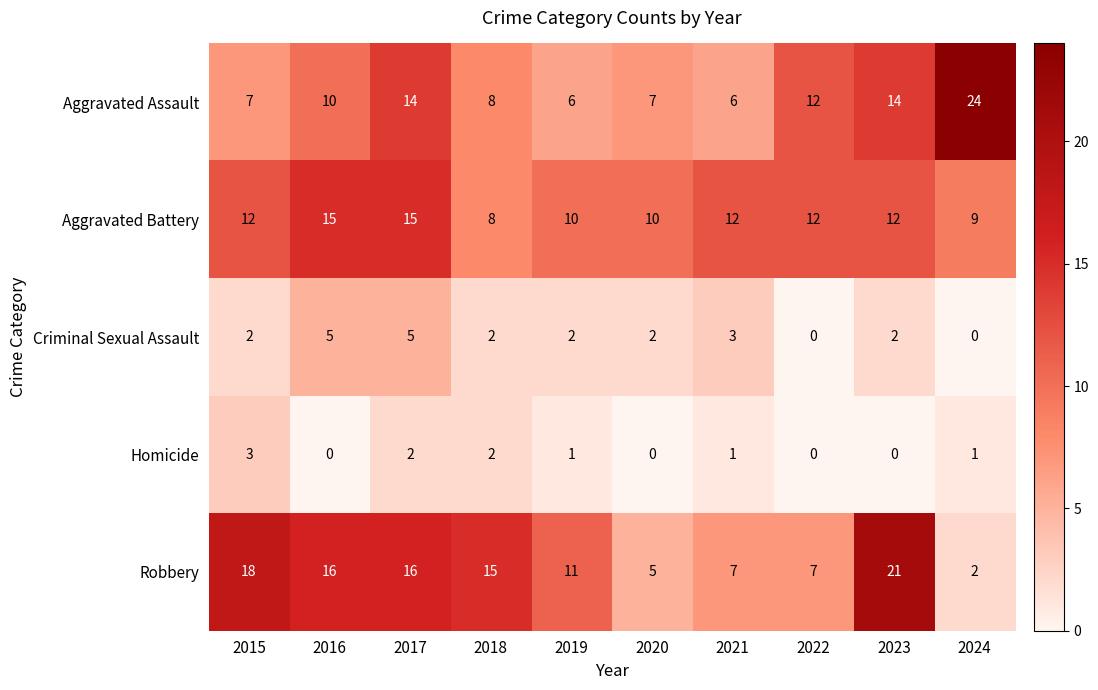

List the series in order of their peak value, highest first.

Aggravated Assault, Robbery, Aggravated Battery, Criminal Sexual Assault, Homicide